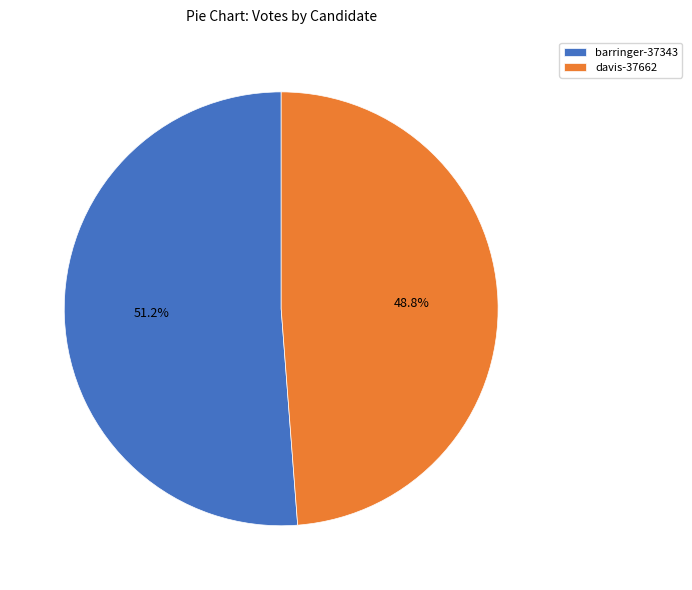

How many segments does this pie chart have?

2